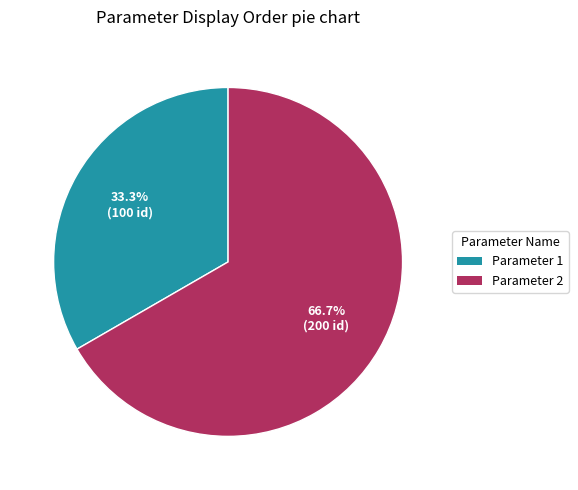

Which category has the smallest portion of the pie?

Parameter 1